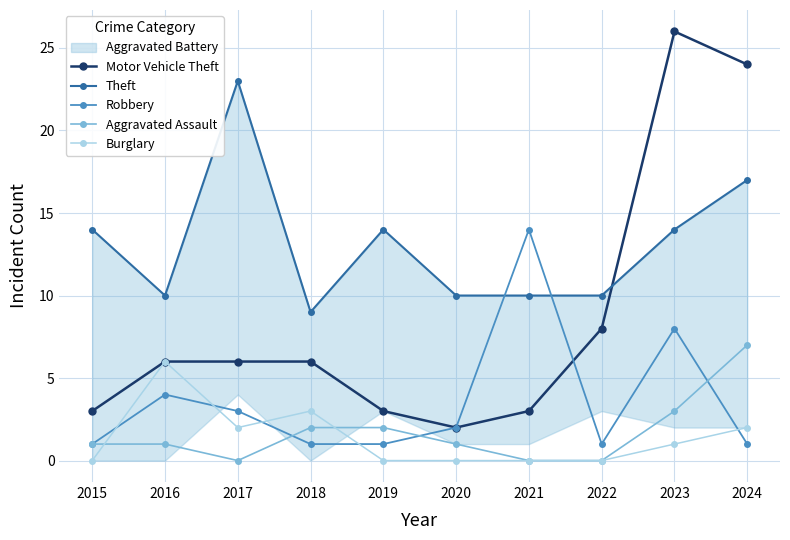

What is the maximum value for Robbery?

14